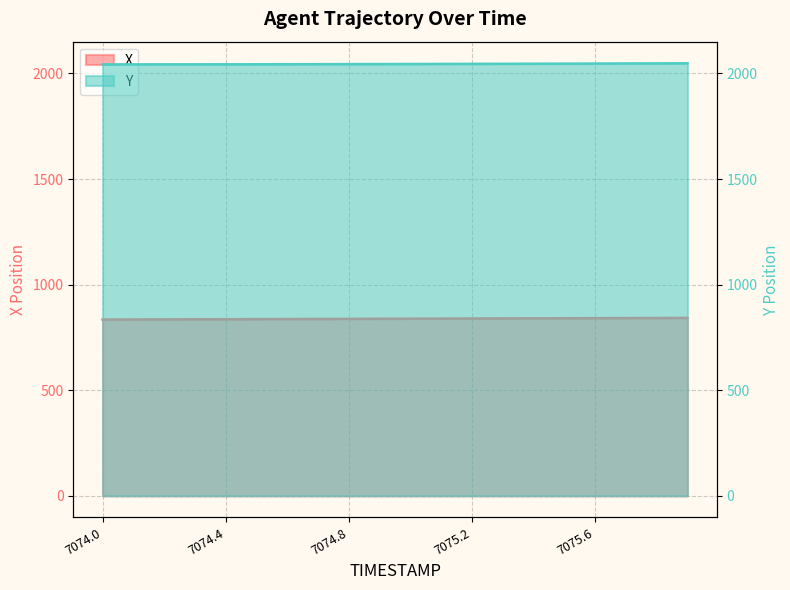

What position from the left is 7074.1?

2